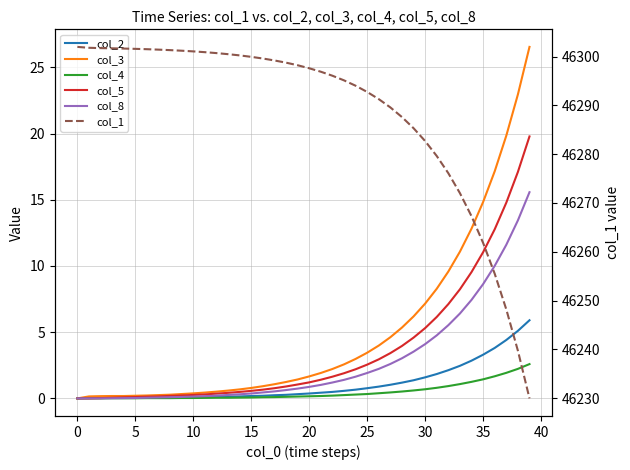

What is the label of the 1st point from the right?

39